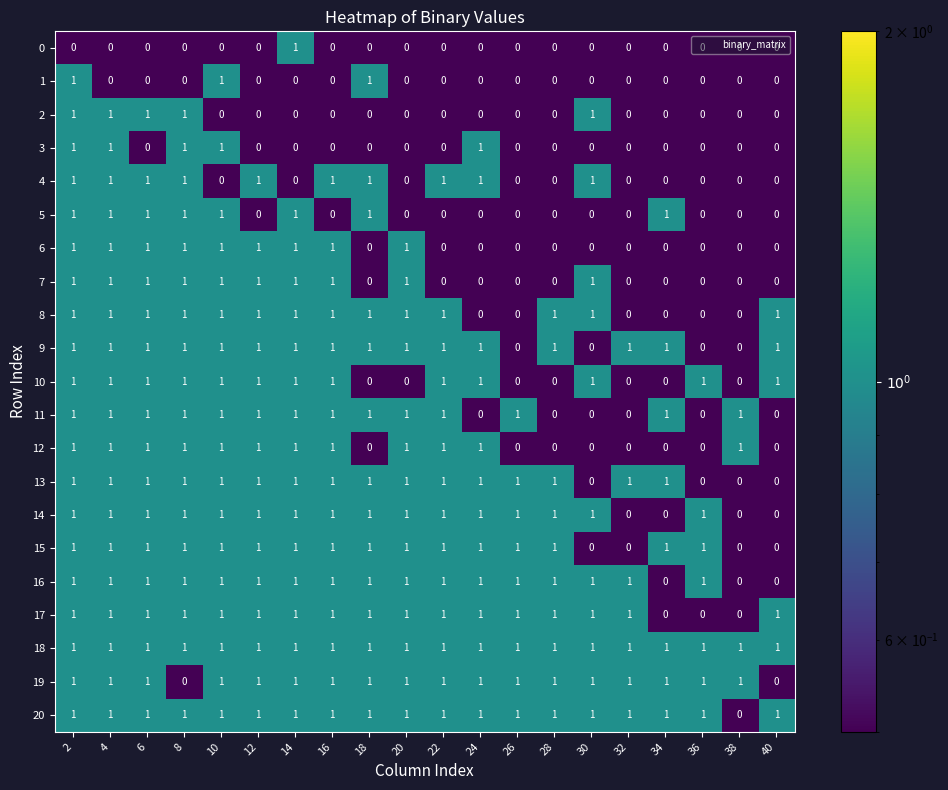

How many 14 values are between 1 and 2?

16